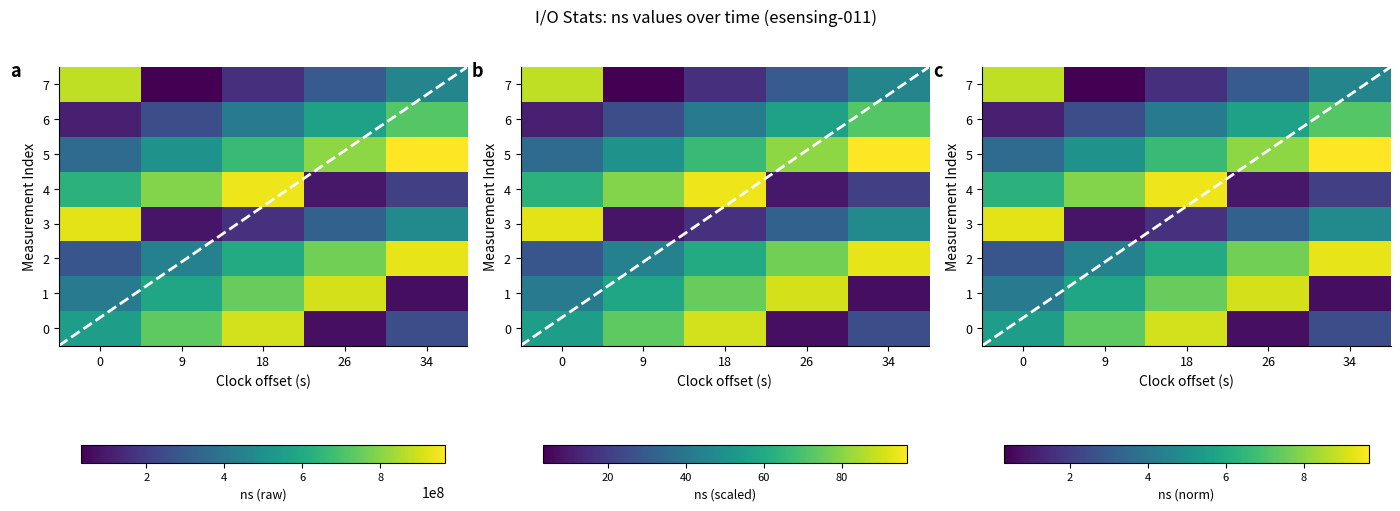

The value at 10 is 281873086. True or false?

True